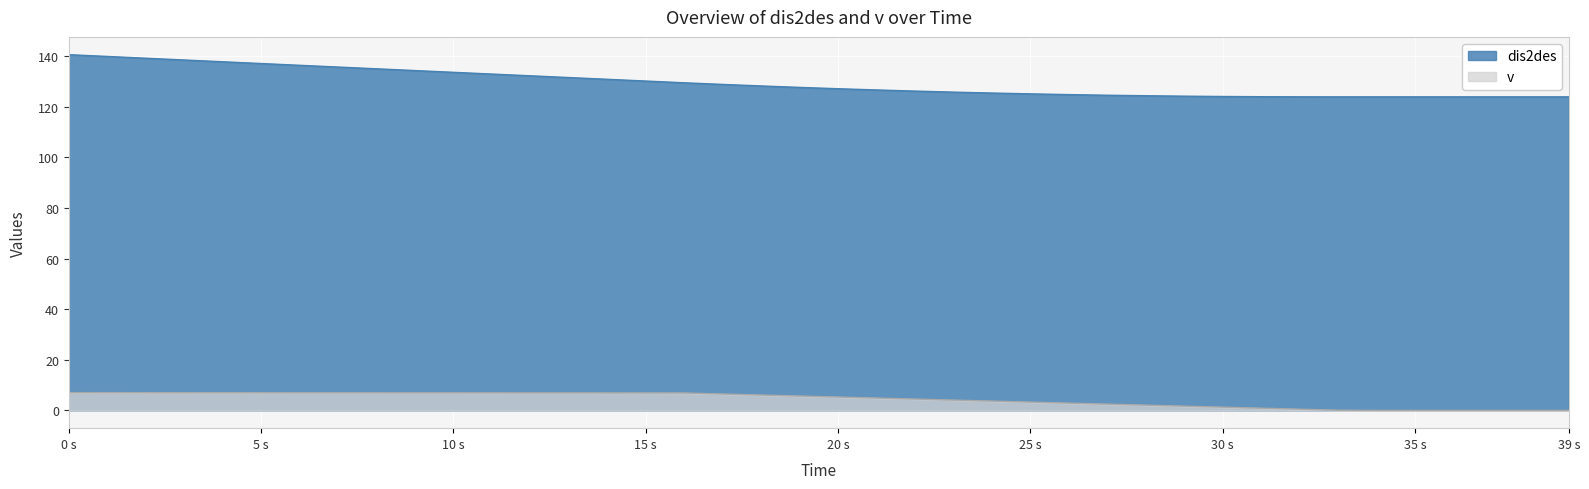

How many values in v are above zero?

34